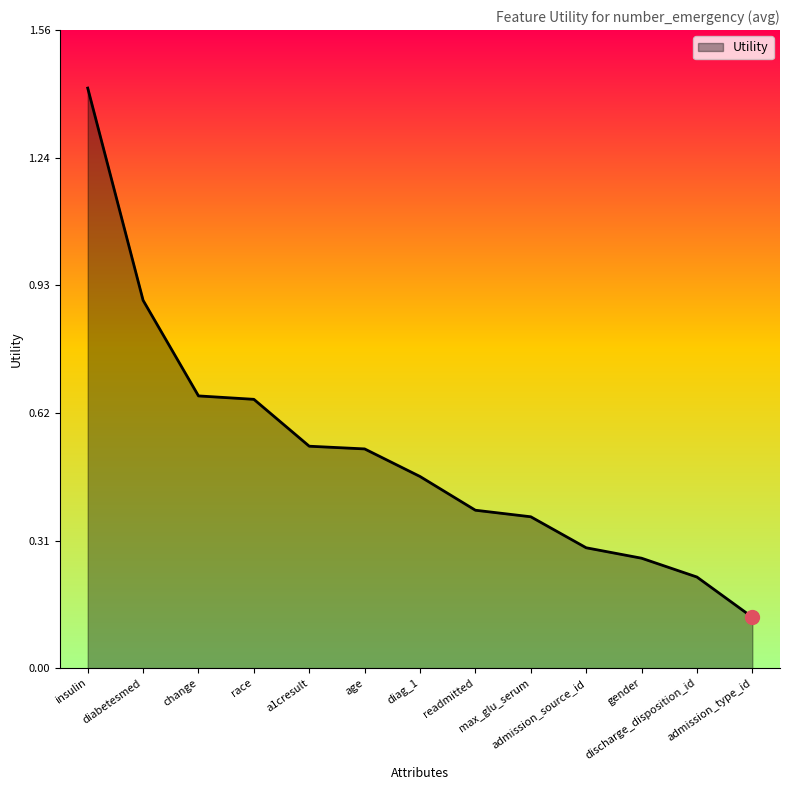

What is the difference between the maximum and minimum values?

1.3